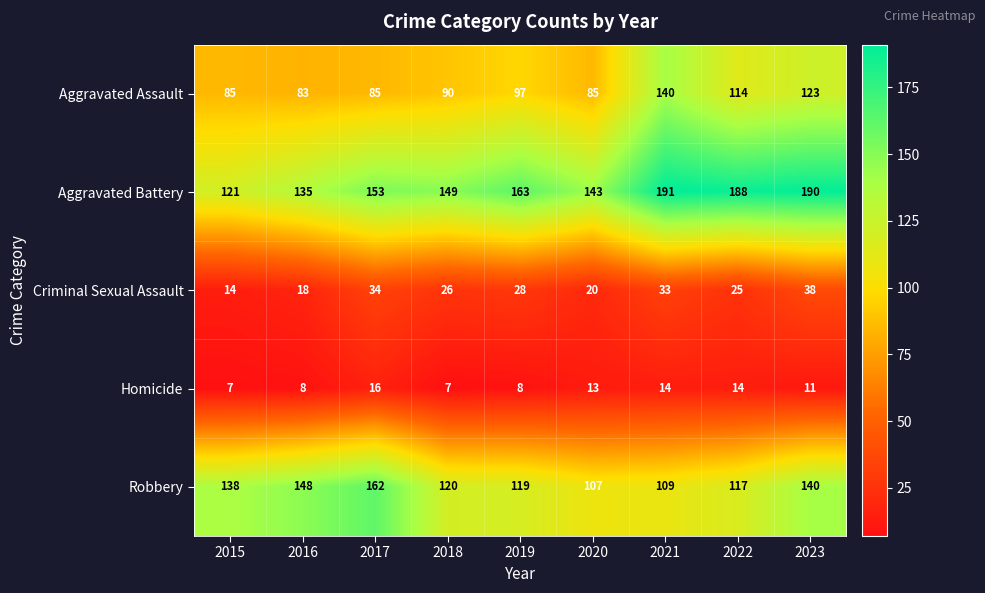

Is it true that Aggravated Battery equals 188 at 2022?

True